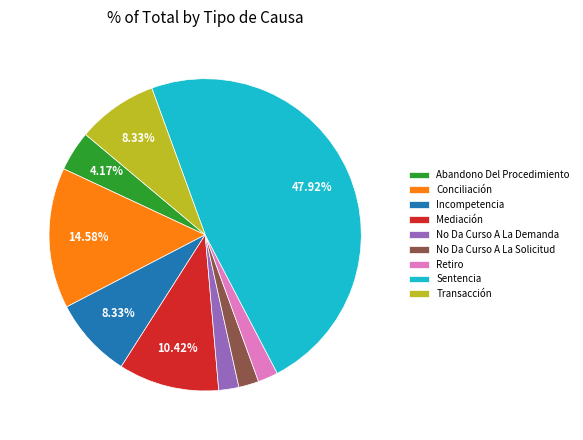

Does Retiro represent more than half of the total?

No